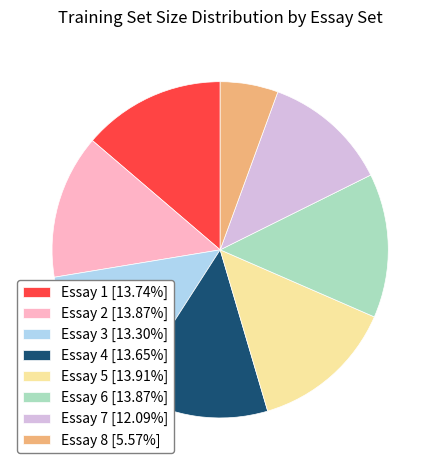

True or false: Essay 7 accounts for 12% of the total.

True